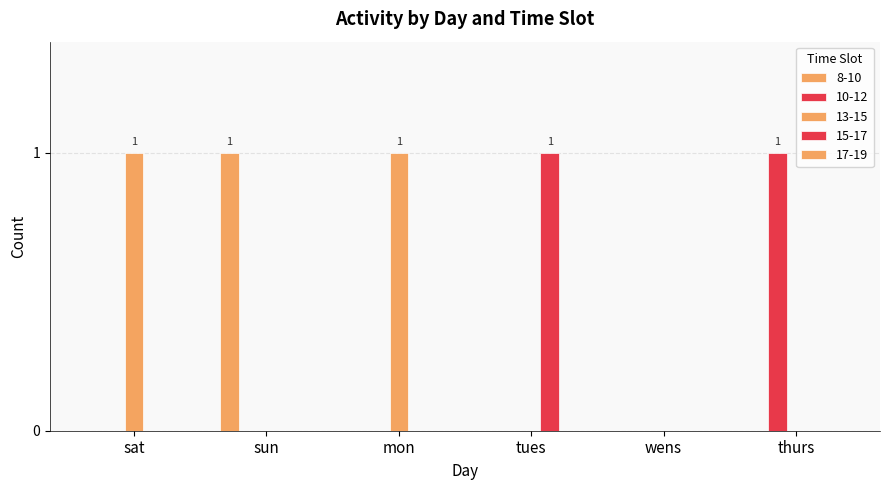

What is the difference between the maximum and minimum values in the 13-15 series?

1